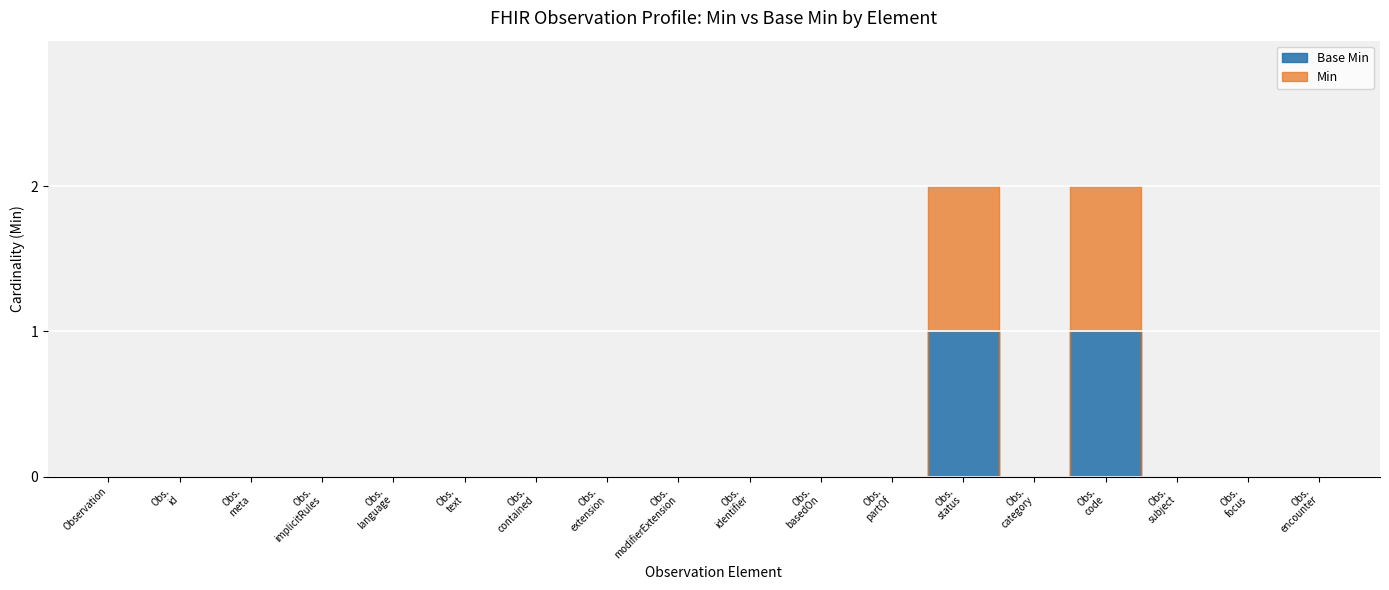

Reading left to right, list all the values displayed in this chart.

Min: Observation=0	Observation.id=0	Observation.meta=0	Observation.implicitRules=0	Observation.language=0	Observation.text=0	Observation.contained=0	Observation.extension=0	Observation.modifierExtension=0	Observation.identifier=0	Observation.basedOn=0	Observation.partOf=0	Observation.status=1	Observation.category=0	Observation.code=1	Observation.subject=0	Observation.focus=0	Observation.encounter=0
Base Min: Observation=0	Observation.id=0	Observation.meta=0	Observation.implicitRules=0	Observation.language=0	Observation.text=0	Observation.contained=0	Observation.extension=0	Observation.modifierExtension=0	Observation.identifier=0	Observation.basedOn=0	Observation.partOf=0	Observation.status=1	Observation.category=0	Observation.code=1	Observation.subject=0	Observation.focus=0	Observation.encounter=0